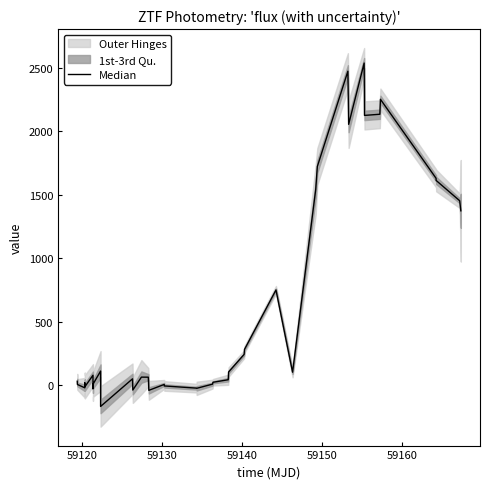

What is the maximum value shown in the chart?

2536.6